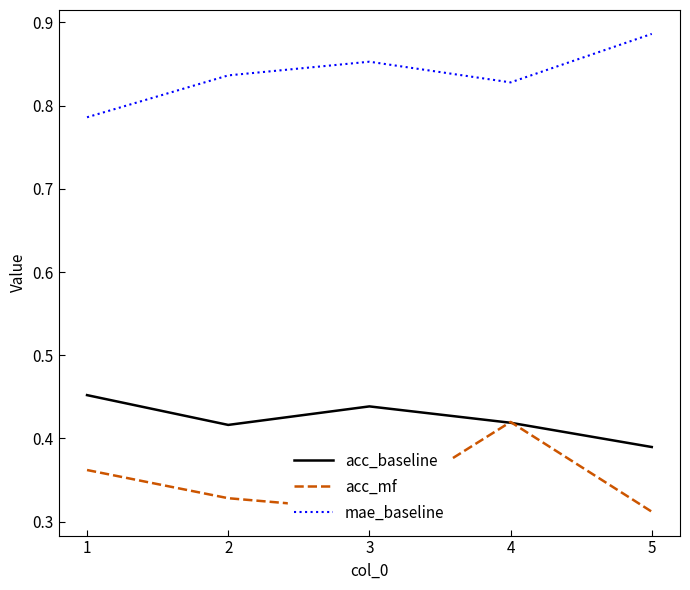

True or false: acc_baseline has a value of 0.1 at 4.

False